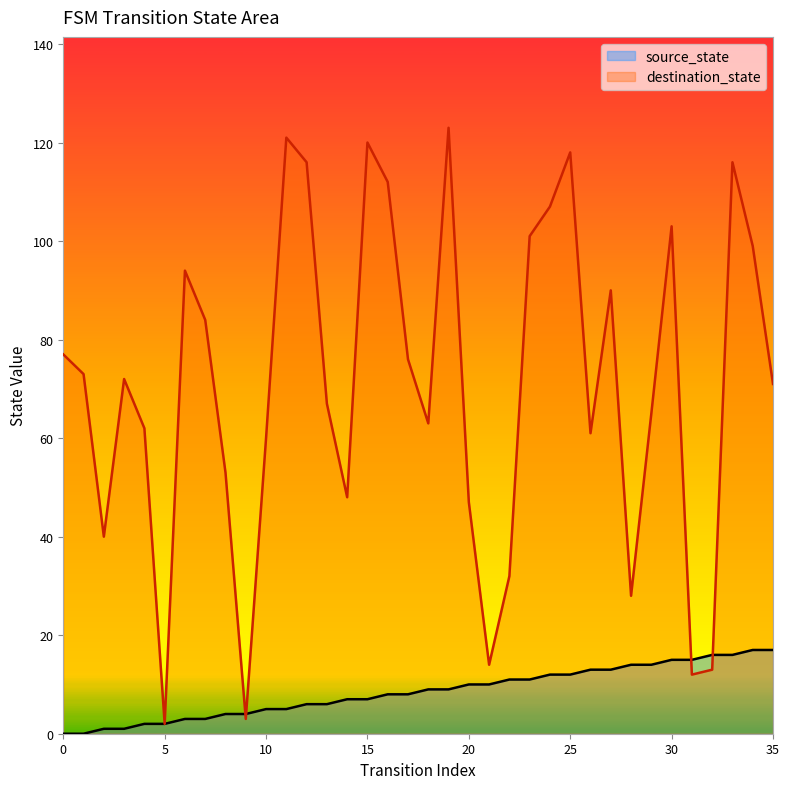

Between which two adjacent categories do destination_state and source_state first intersect?

8 and 9